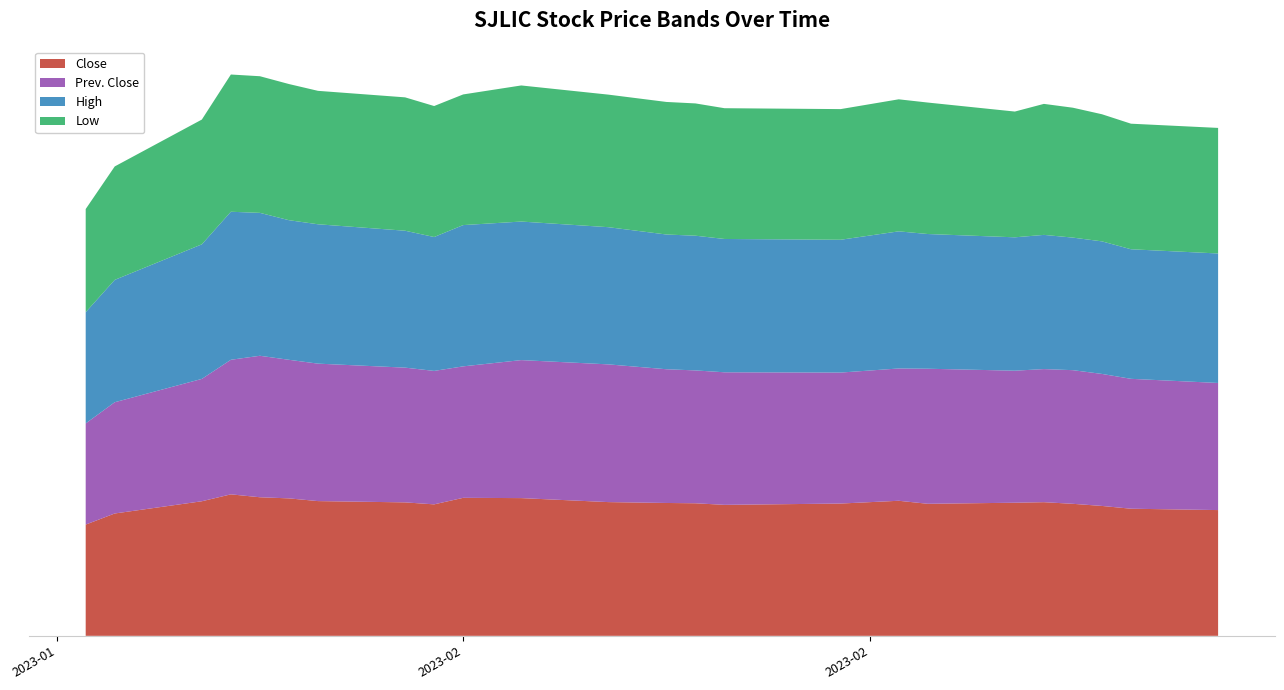

Reading right to left, what are all the values shown in this chart?

Close: 05-03-2023=462.0	02-03-2023=467.0	01-03-2023=477.2	28-02-2023=485.0	27-02-2023=491.0	26-02-2023=489.0	23-02-2023=485.1	22-02-2023=496.2	20-02-2023=486.0	16-02-2023=481.2	15-02-2023=487.0	14-02-2023=488.1	12-02-2023=491.3	09-02-2023=506.0	07-02-2023=507.0	06-02-2023=483.0	05-02-2023=490.3	02-02-2023=495.0	01-02-2023=505.0	31-01-2023=509.1	30-01-2023=519.8	29-01-2023=494.4	26-01-2023=449.5	25-01-2023=408.7
Prev. Close: 05-03-2023=467.0	02-03-2023=477.2	01-03-2023=485.0	28-02-2023=491.0	27-02-2023=489.0	26-02-2023=485.1	23-02-2023=496.2	22-02-2023=486.0	20-02-2023=481.2	16-02-2023=487.0	15-02-2023=488.1	14-02-2023=491.3	12-02-2023=506.0	09-02-2023=507.0	07-02-2023=483.0	06-02-2023=490.3	05-02-2023=495.0	02-02-2023=505.0	01-02-2023=509.1	31-01-2023=519.8	30-01-2023=494.4	29-01-2023=449.5	26-01-2023=408.7	25-01-2023=371.6
High: 05-03-2023=475.7	02-03-2023=476.0	01-03-2023=487.0	28-02-2023=487.0	27-02-2023=493.0	26-02-2023=490.0	23-02-2023=494.9	22-02-2023=503.8	20-02-2023=487.9	16-02-2023=489.8	15-02-2023=494.9	14-02-2023=495.0	12-02-2023=504.0	09-02-2023=509.0	07-02-2023=519.0	06-02-2023=491.9	05-02-2023=503.0	02-02-2023=512.0	01-02-2023=512.9	31-01-2023=525.0	30-01-2023=543.8	29-01-2023=494.4	26-01-2023=449.5	25-01-2023=408.7
Low: 05-03-2023=461.3	02-03-2023=461.3	01-03-2023=467.0	28-02-2023=477.2	27-02-2023=481.3	26-02-2023=462.0	23-02-2023=483.0	22-02-2023=485.1	20-02-2023=480.0	16-02-2023=480.4	15-02-2023=486.0	14-02-2023=487.0	12-02-2023=487.0	09-02-2023=500.0	07-02-2023=480.0	06-02-2023=481.2	05-02-2023=490.0	02-02-2023=490.2	01-02-2023=500.2	31-01-2023=502.0	30-01-2023=504.2	29-01-2023=458.4	26-01-2023=416.8	25-01-2023=379.0